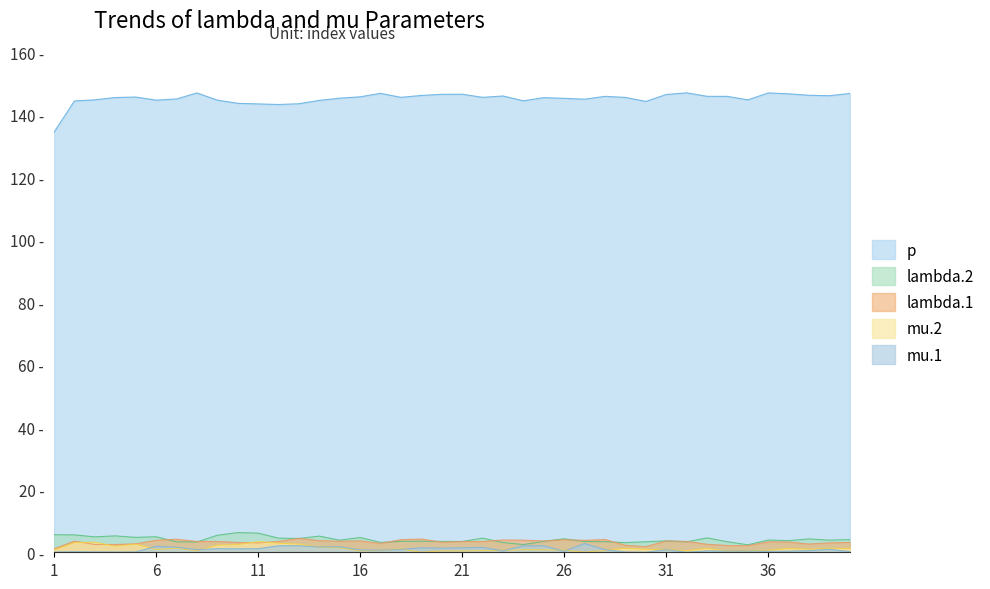

What is the value of the lambda.1 point at the 19th from the left?

4.2